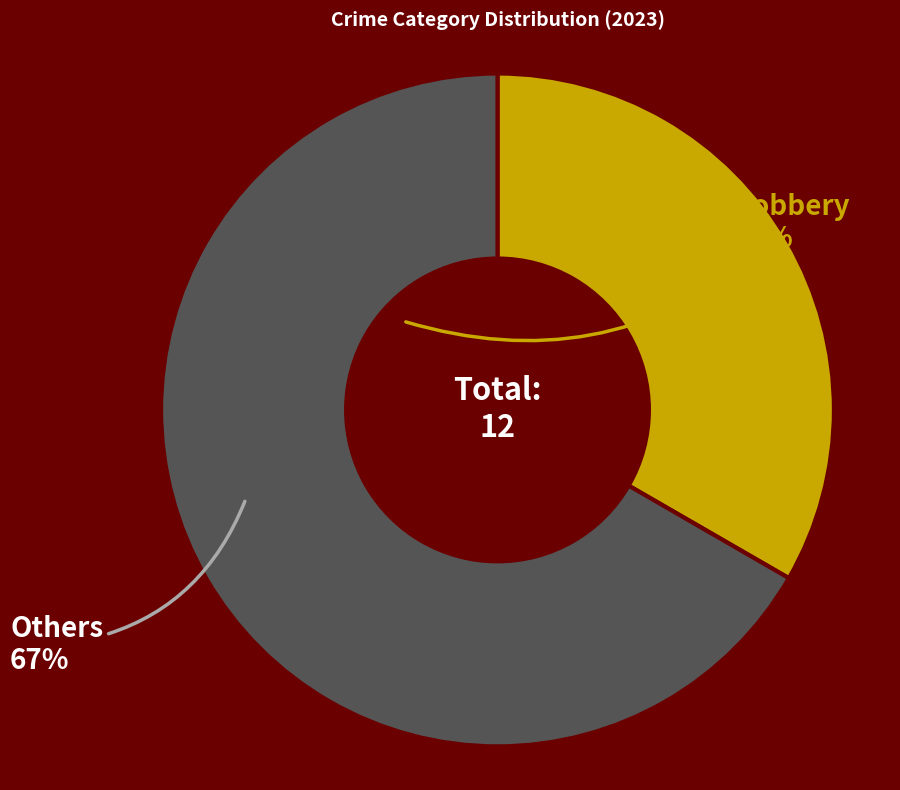

Is there a majority slice in this chart?

Yes